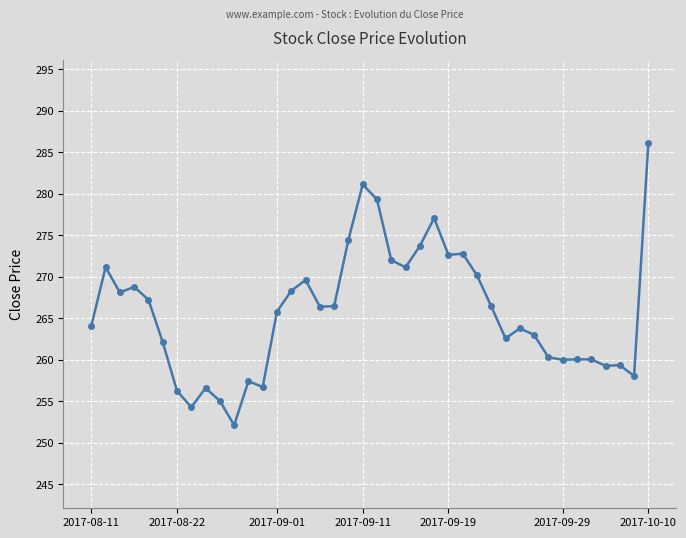

What is the value of the 32nd point from the left?

263.0